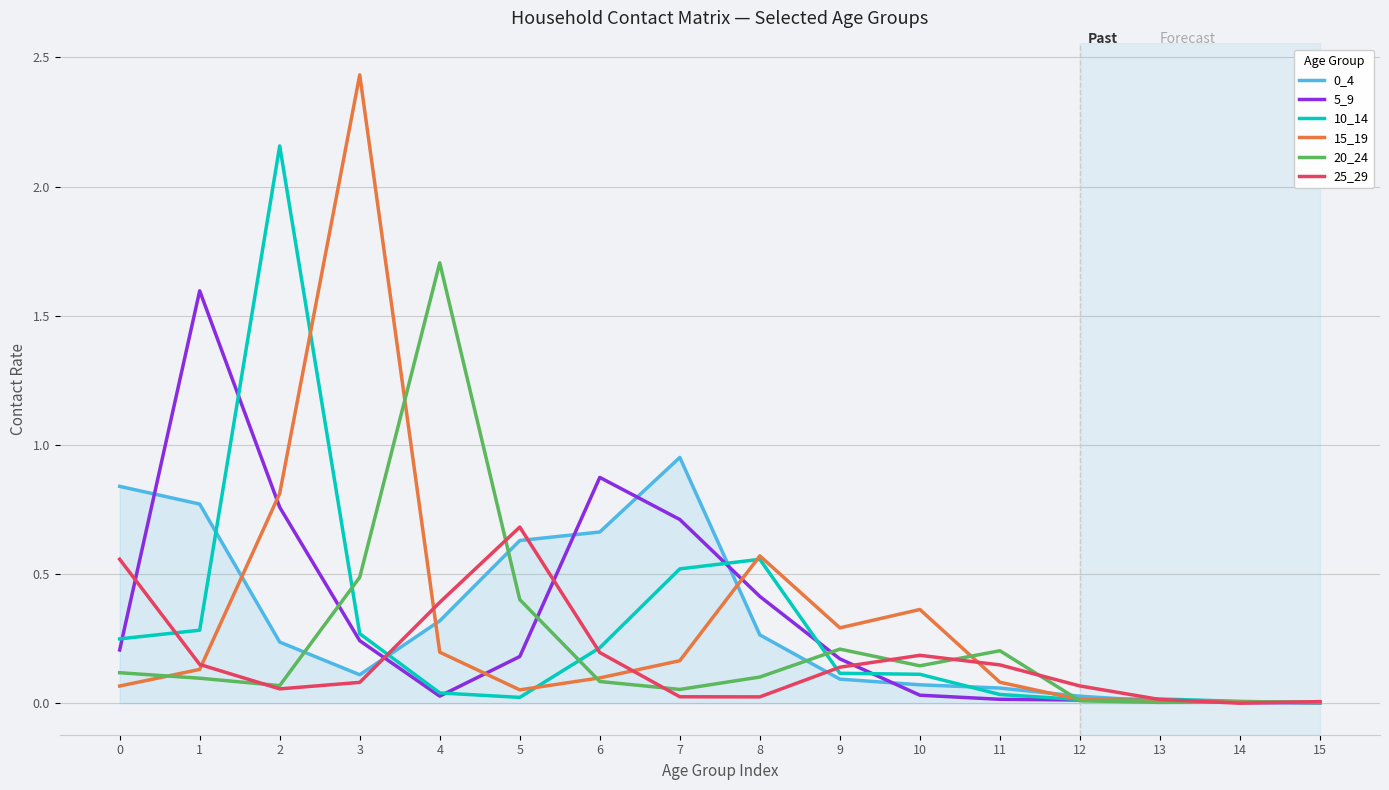

Is it true that 15_19 equals 0.6 at 3?

False